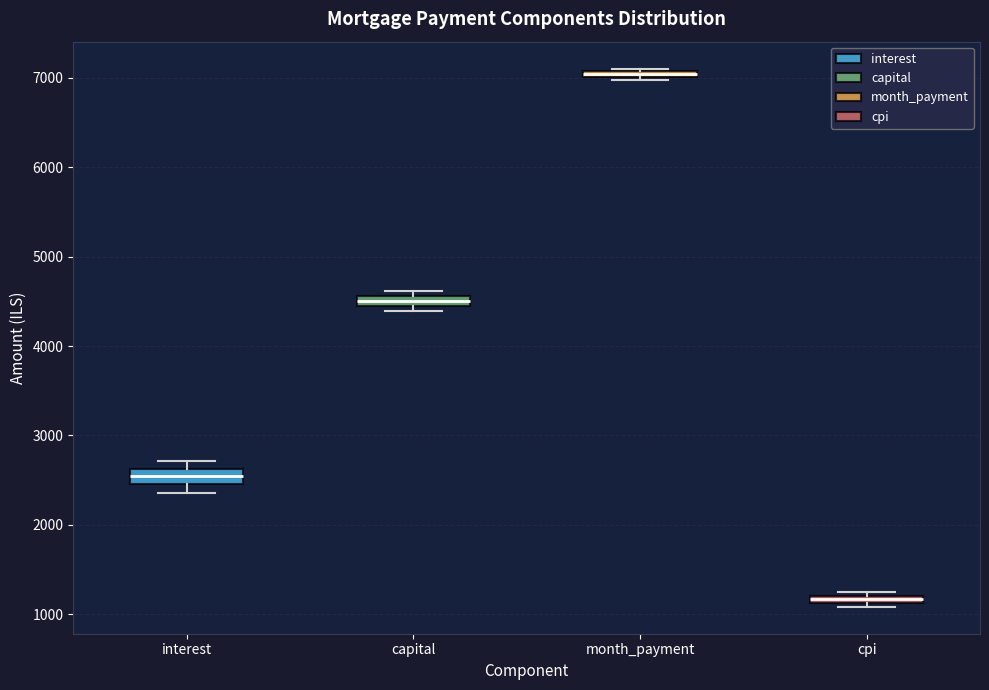

Where is the upper edge of the box for month_payment on the y-axis? The values are not printed on the chart, so give them approximately, as read against the axis.

7100